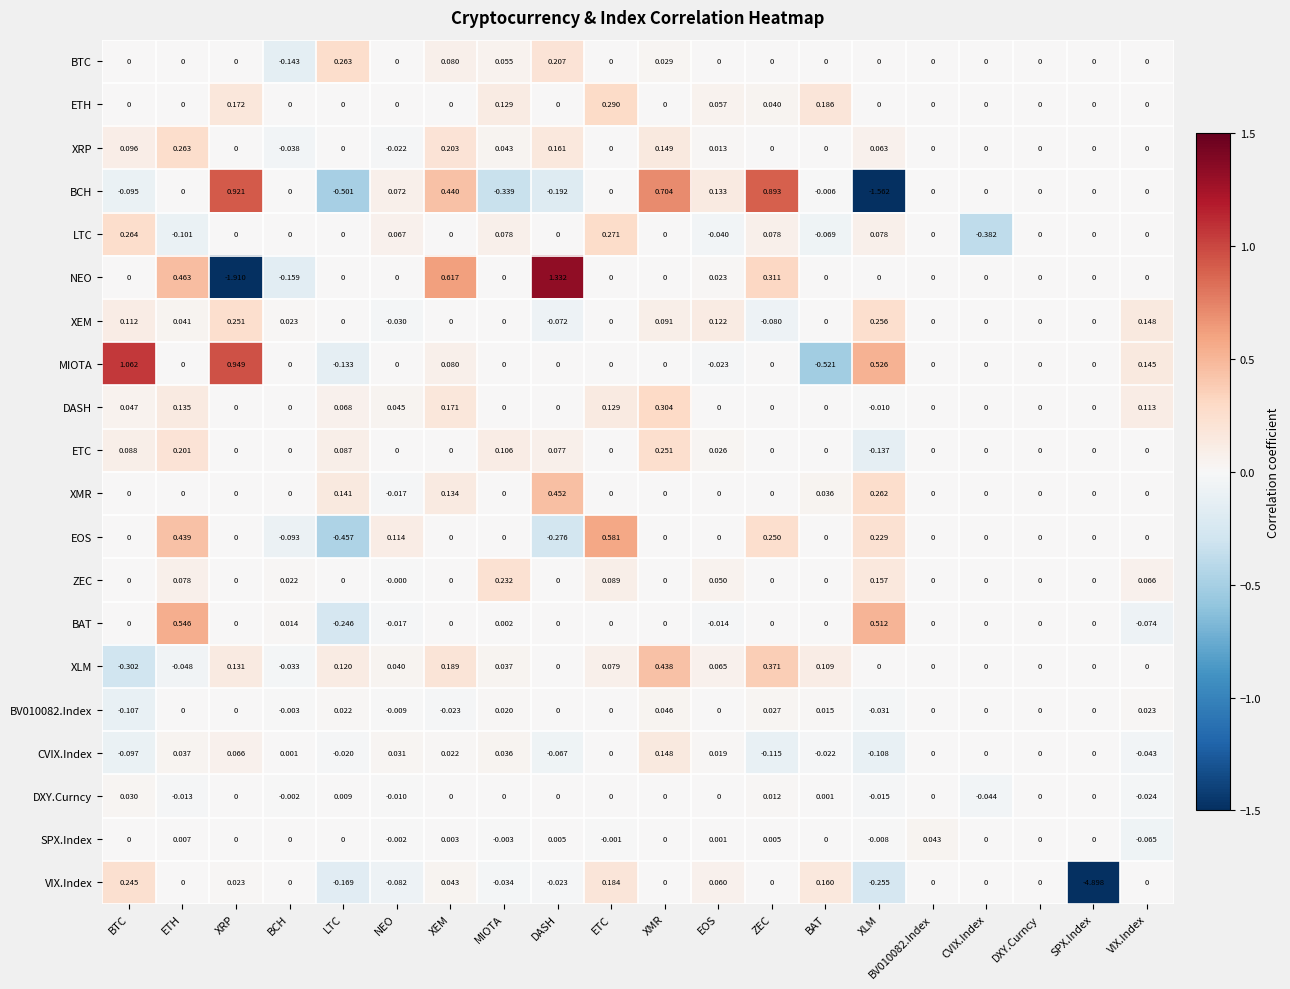

What is the difference between the highest and lowest values at XRP?

2.9